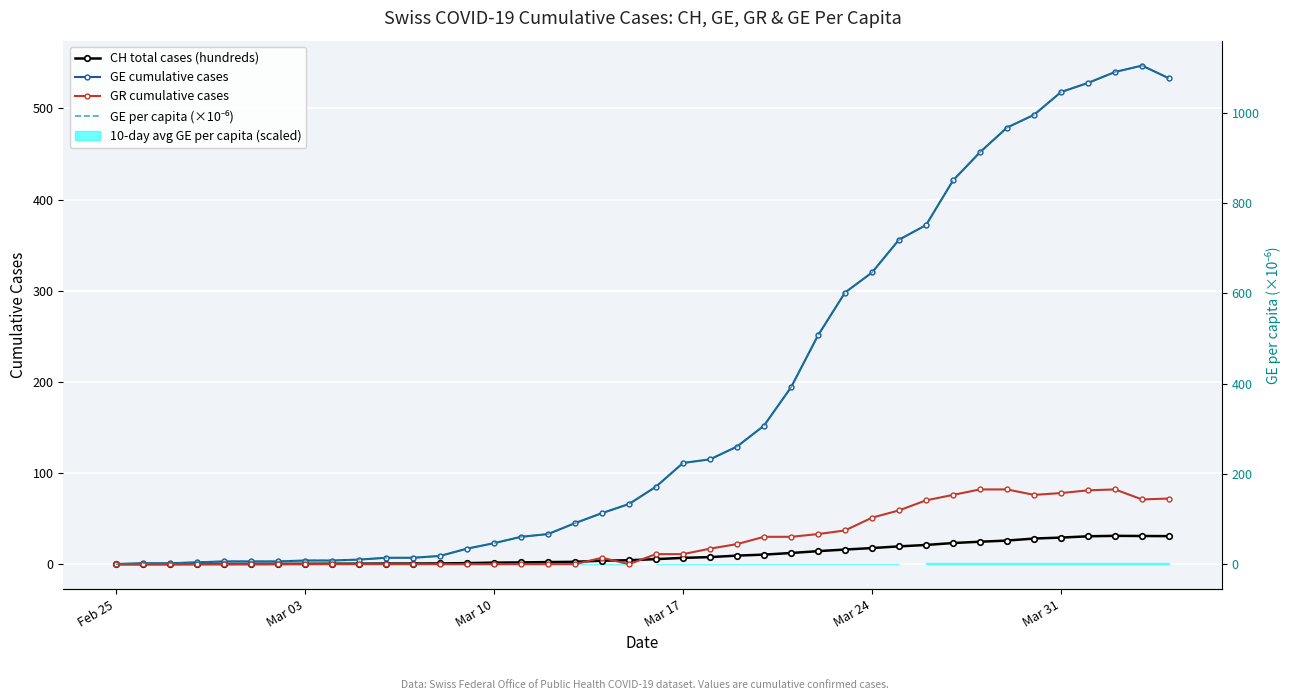

How many data points in GR cumulative cases are less than 11?

20